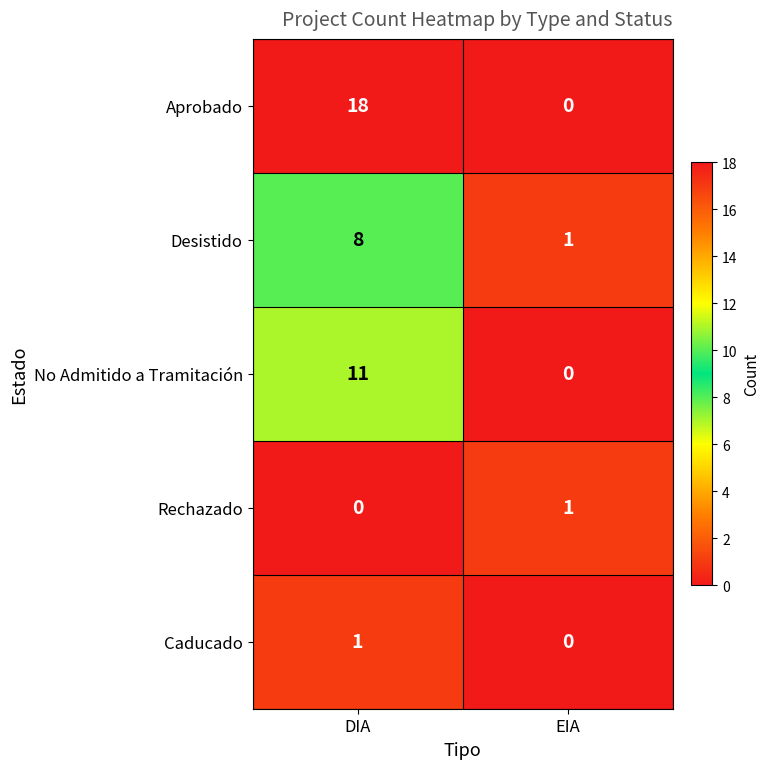

At DIA, list the series in order from largest to smallest.

Aprobado, No Admitido a Tramitación, Desistido, Caducado, Rechazado